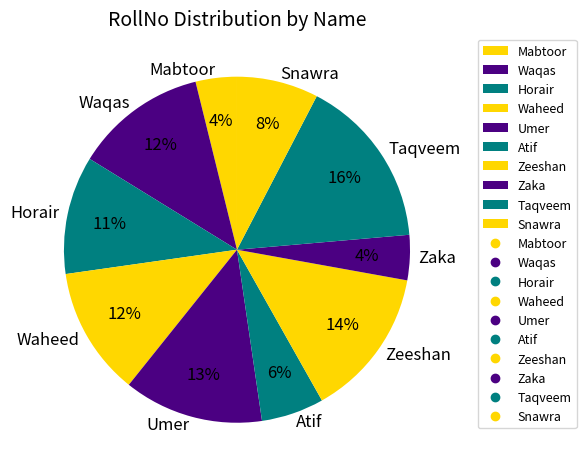

How many slices are in this pie chart?

10